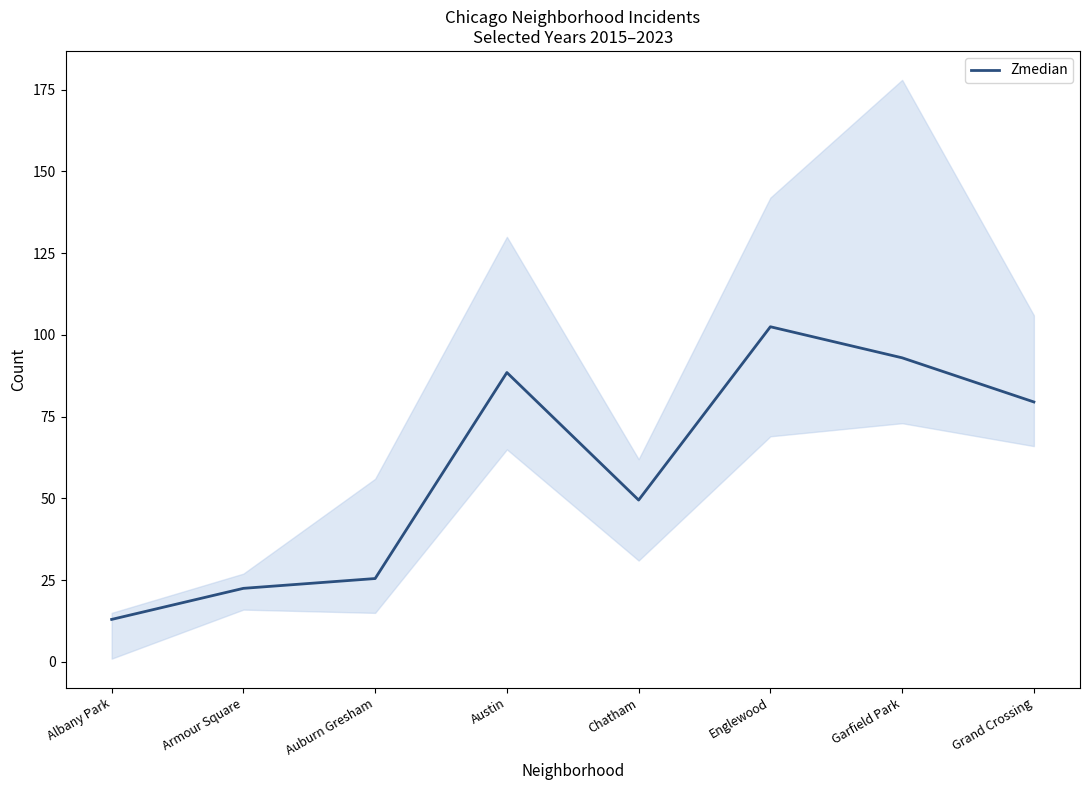

Where is the first local minimum?

Chatham